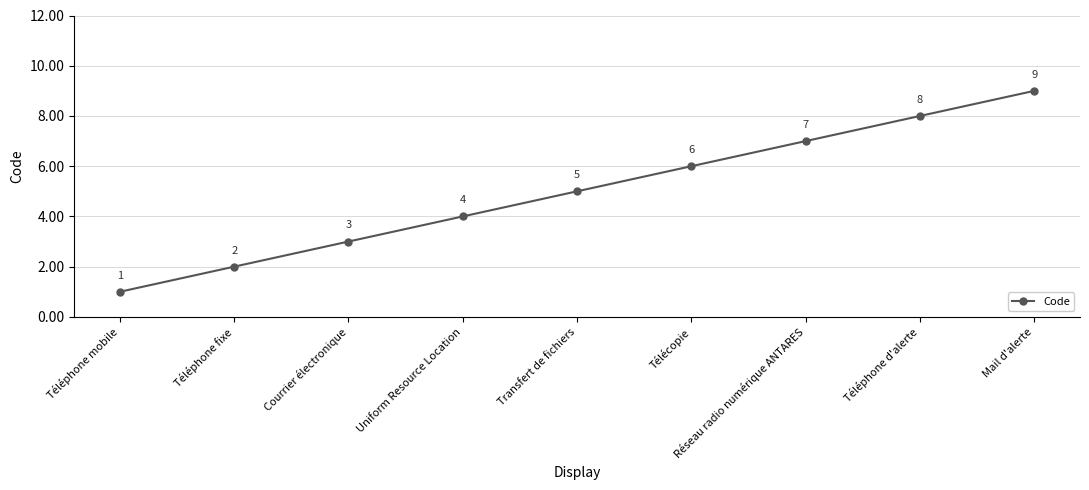

What is the smallest value displayed?

1